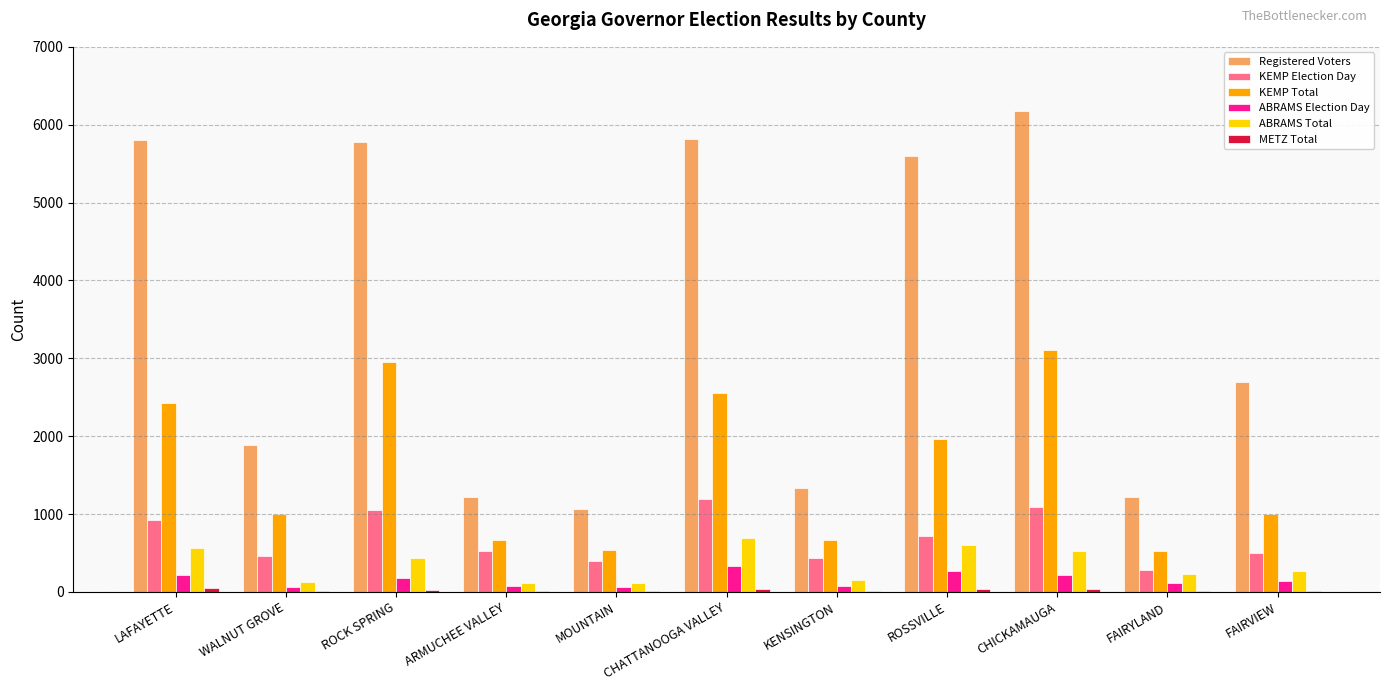

How many series are shown in this chart?

6